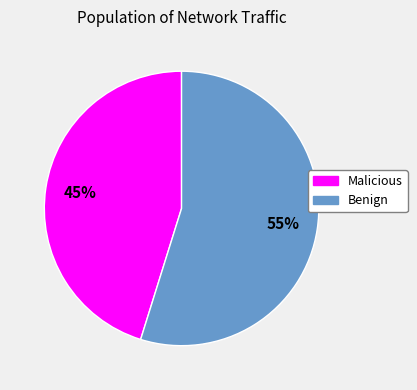

Which has a higher value, Benign or Malicious?

Benign